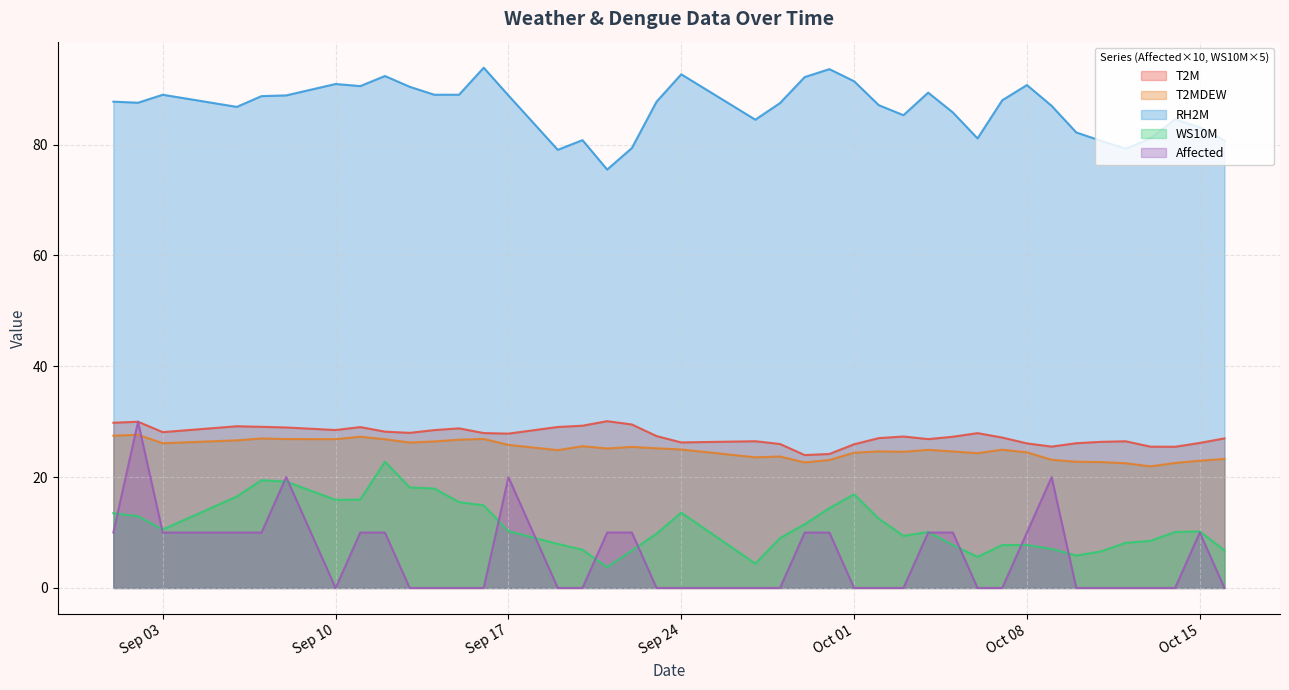

True or false: WS10M and T2M intersect in this chart.

False